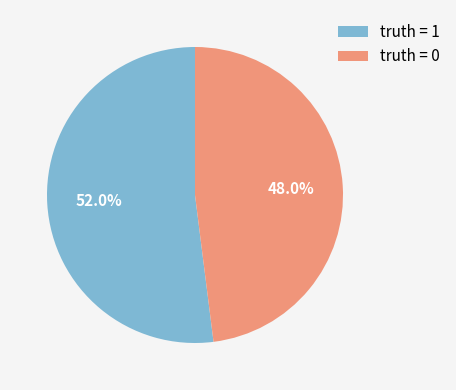

To the nearest percent, what is the difference between the largest and smallest slice percentages?

4%